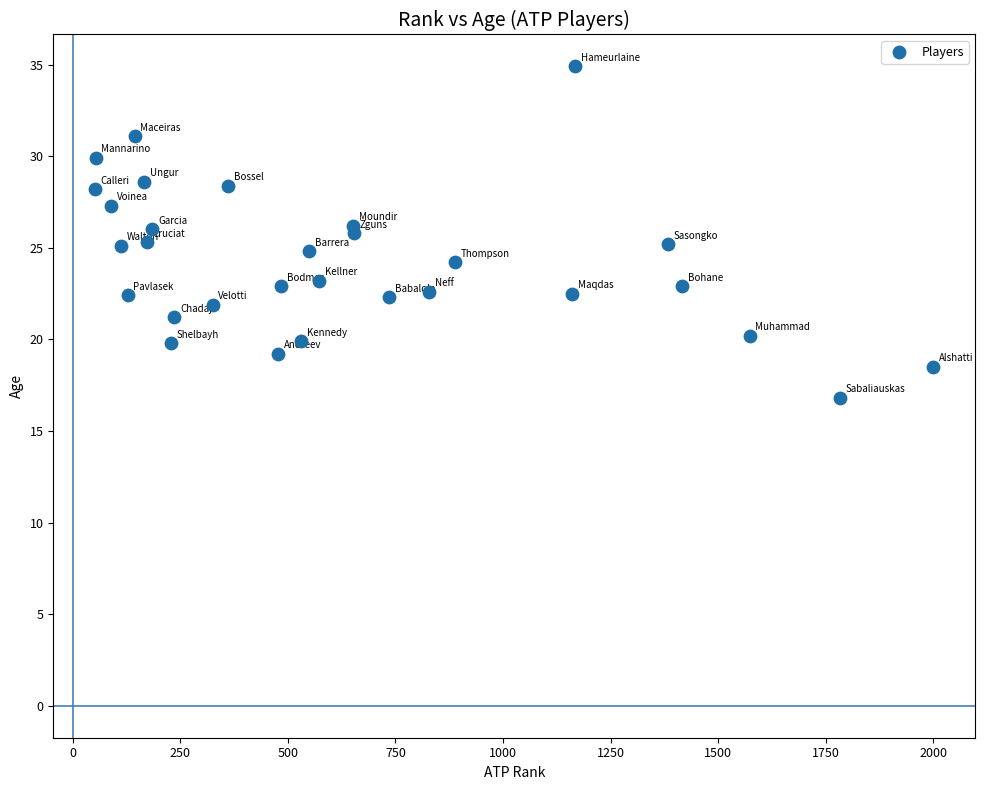

What is the range of X values (max minus min)?

1948.0